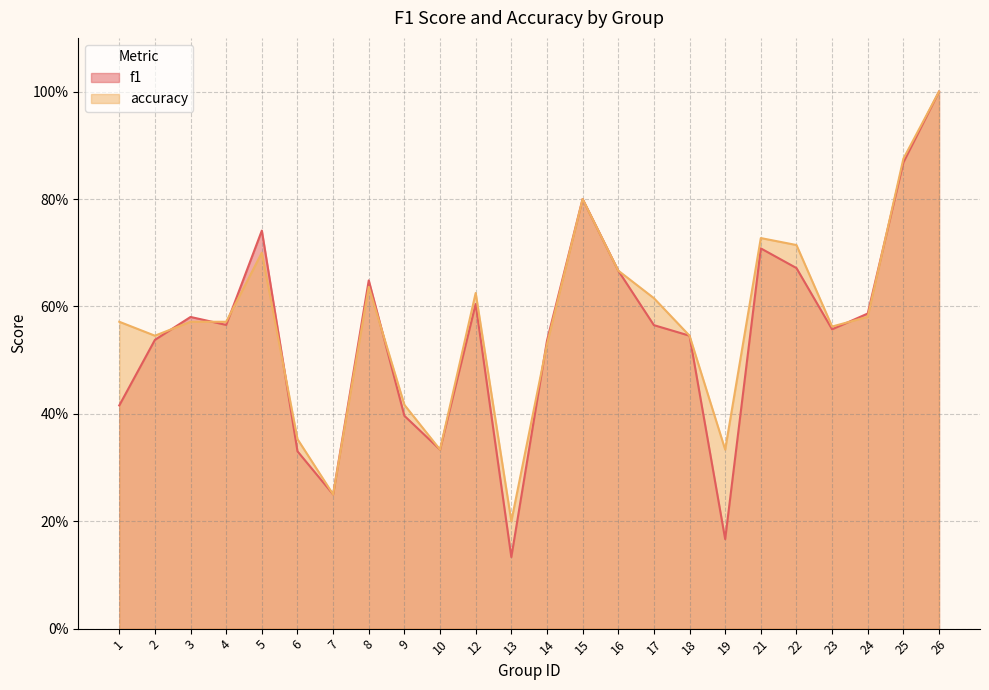

Between 16 and 25, which series saw the biggest shift?

accuracy